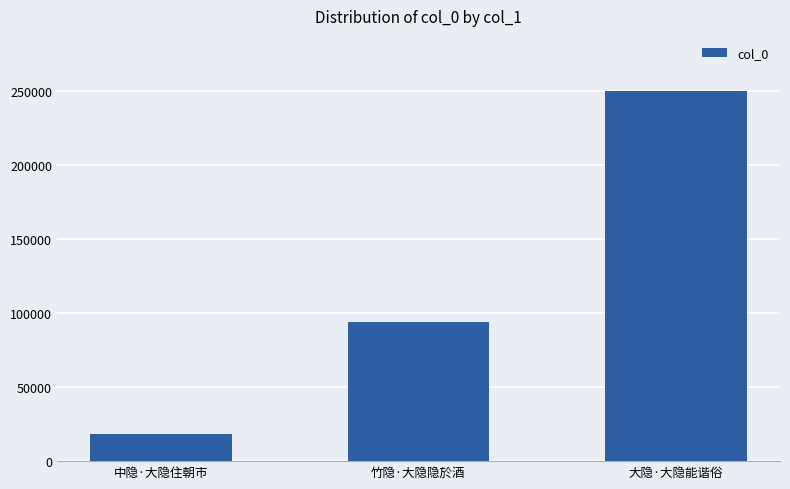

Rank the categories by value from lowest to highest.

中隐·大隐住朝市, 竹隐·大隐隐於酒, 大隐·大隐能谐俗